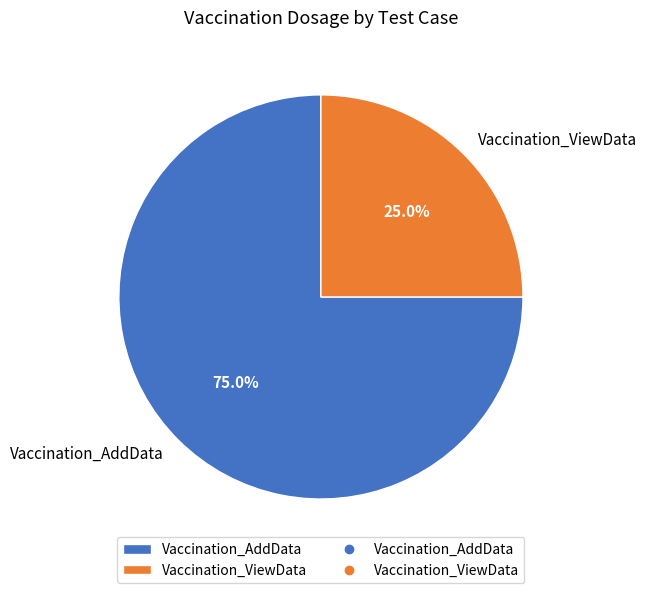

The Vaccination_ViewData slice represents 25% of the pie. True or false?

True